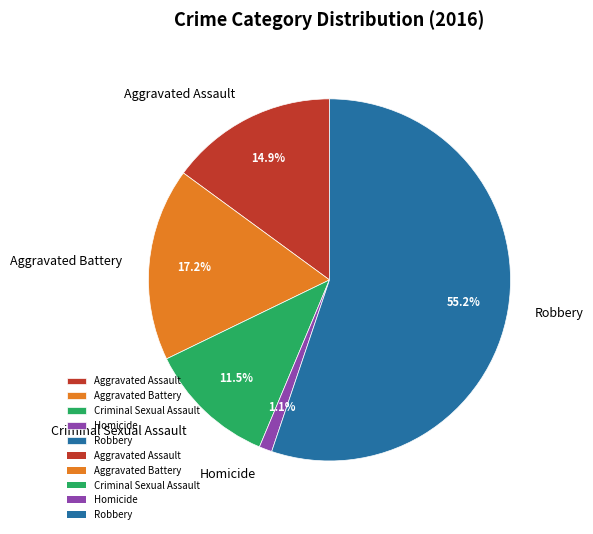

What is the ratio of the value at Robbery to the value at Aggravated Assault?

3.7